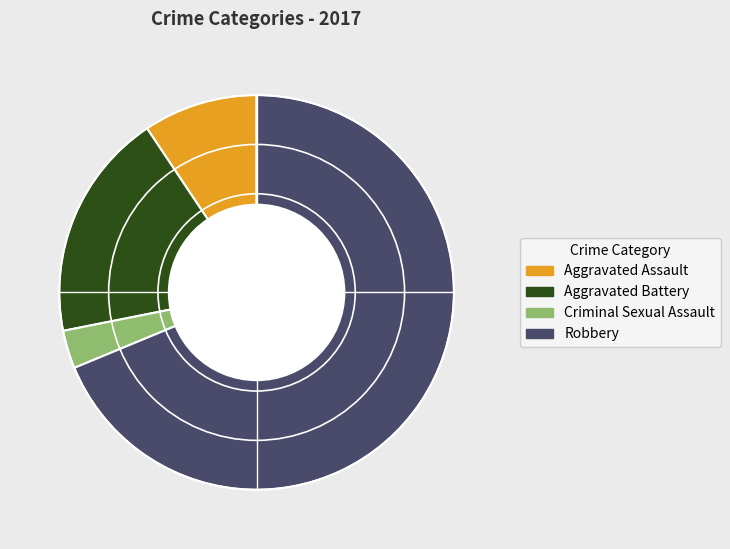

What is the majority slice?

Robbery